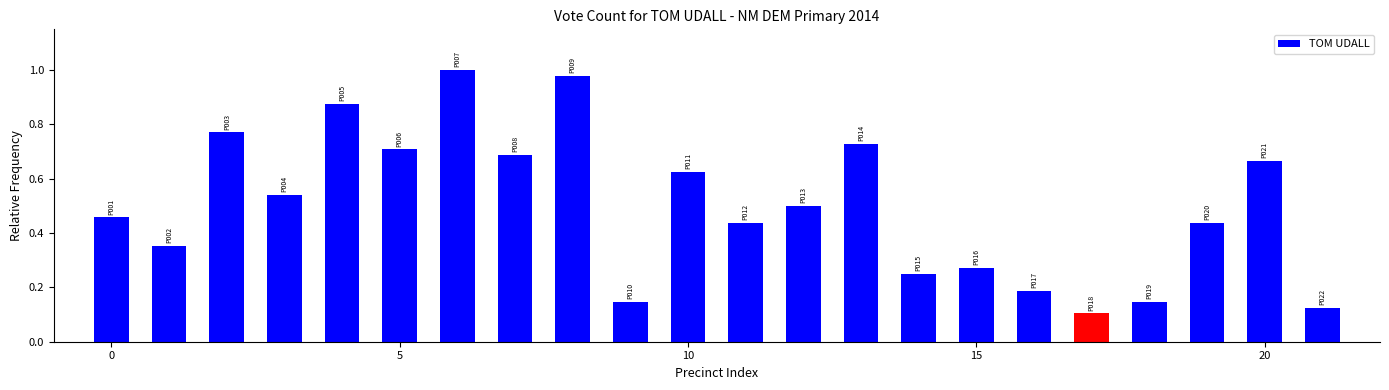

What is the sum of all values?

11.0